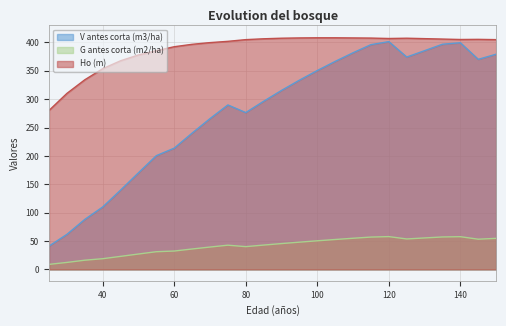

Reading left to right, transcribe all the data shown in this chart.

V antes corta (m3/ha): 25=41.1	30=61.9	35=88.2	40=110.1	45=139.8	50=170.3	55=200.5	60=213.8	65=240.3	70=265.8	75=289.9	80=276.4	85=296.4	90=315.5	95=333.5	100=350.6	105=366.6	110=381.9	115=396.2	120=401.5	125=374.3	130=385.6	135=396.9	140=399.5	145=370.2	150=379.3
G antes corta (m2/ha): 25=8.9	30=12.4	35=16.3	40=18.9	45=23.0	50=27.2	55=31.2	60=32.4	65=36.0	70=39.5	75=42.7	80=40.2	85=42.9	90=45.6	95=48.1	100=50.5	105=52.8	110=55.0	115=57.0	120=57.9	125=53.7	130=55.5	135=57.2	140=57.7	145=53.3	150=54.8
Ho (m): 25=280.2	30=310.2	35=334.2	40=353.8	45=367.8	50=378.0	55=385.5	60=392.5	65=396.8	70=399.8	75=402.0	80=405.0	85=406.5	90=407.5	95=408.0	100=408.2	105=408.2	110=408.0	115=407.7	120=407.0	125=407.5	130=406.8	135=406.0	140=405.2	145=405.5	150=405.0